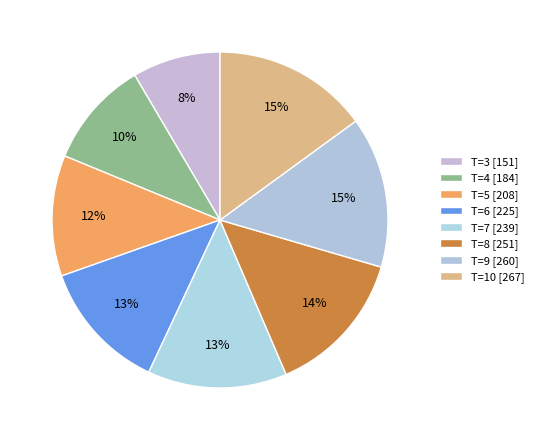

To the nearest percent, what is the average slice percentage?

12%